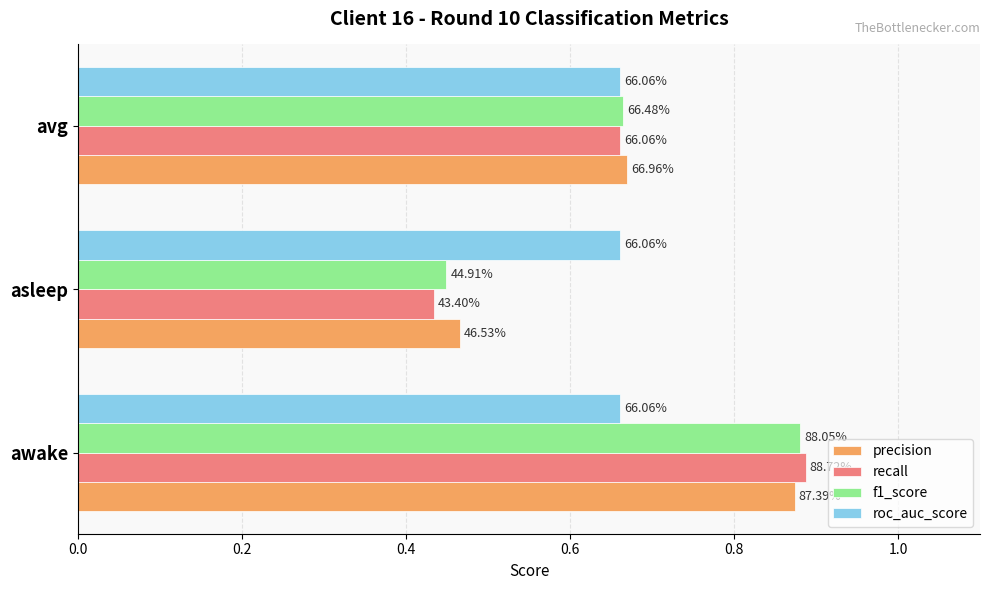

What is the value of the recall bar at the 2nd from the left?

0.4